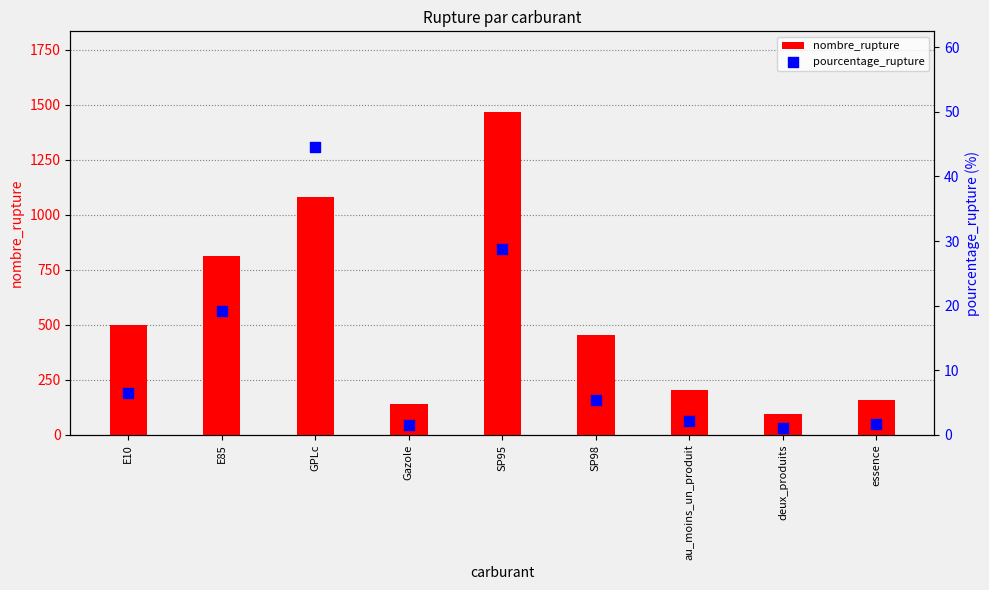

Which series has the widest spread of Y values?

nombre_rupture